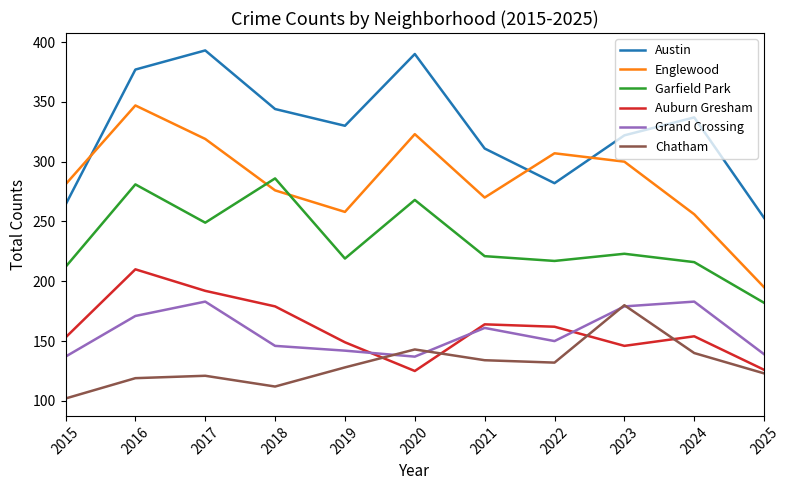

Is it true that Chatham equals 134 at 2021?

True